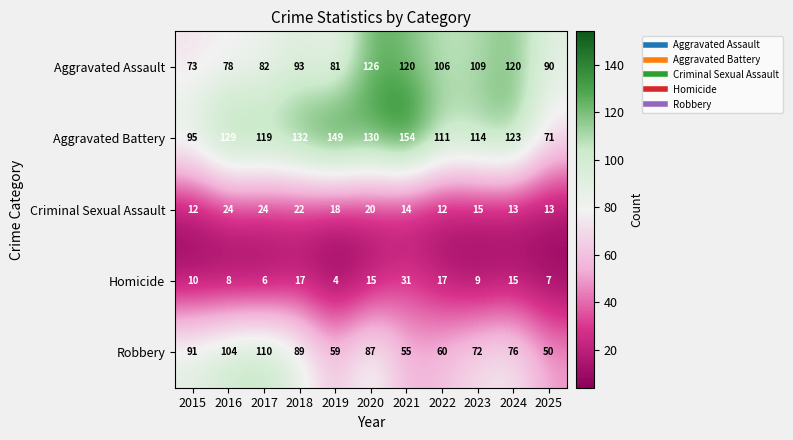

At which category is the sum across all series the highest?

2020